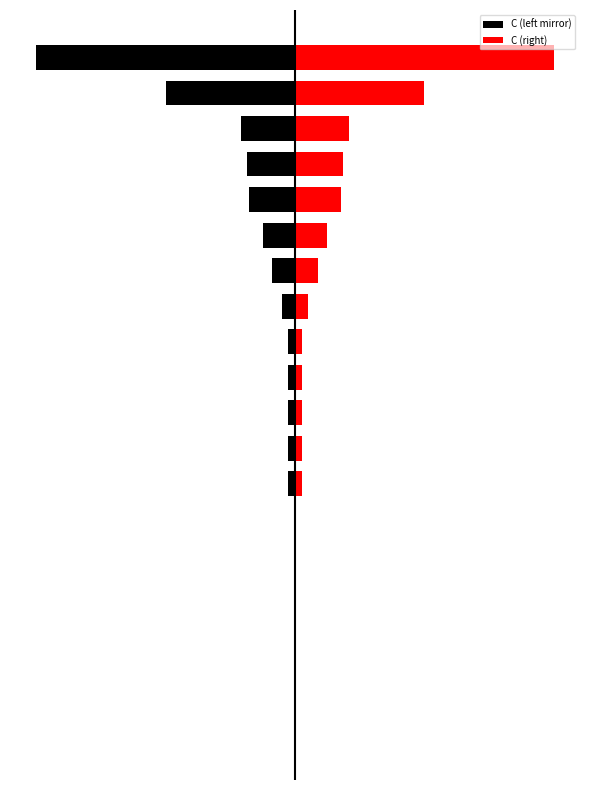

The C (right) series shows 0.7 at 12. True or false?

False